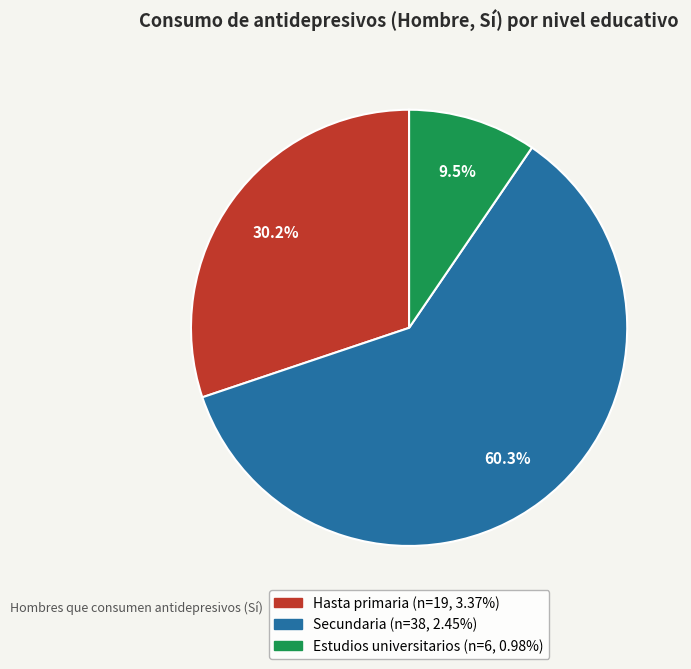

Is there any slice that represents more than half of the pie?

Yes